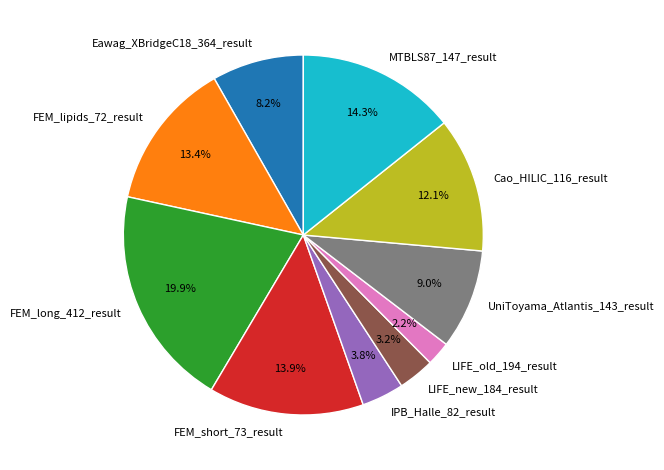

Is there a majority slice in this chart?

No